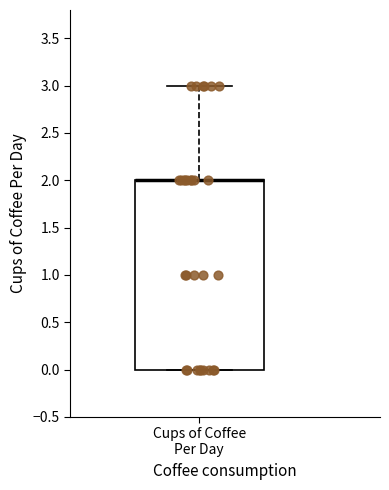

Transcribe this box plot: give where the median line is, the range the box spans, and where the two whiskers end, as read against the y-axis. The values are not printed on the chart, so give them approximately, as read against the axis.

median 2 (drawn on the box's upper edge), box 0 to 2, whiskers 0 to 3